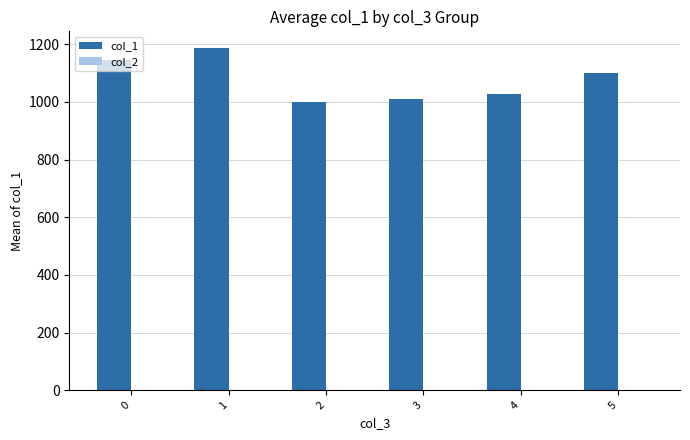

Count the number of categories in the chart.

6